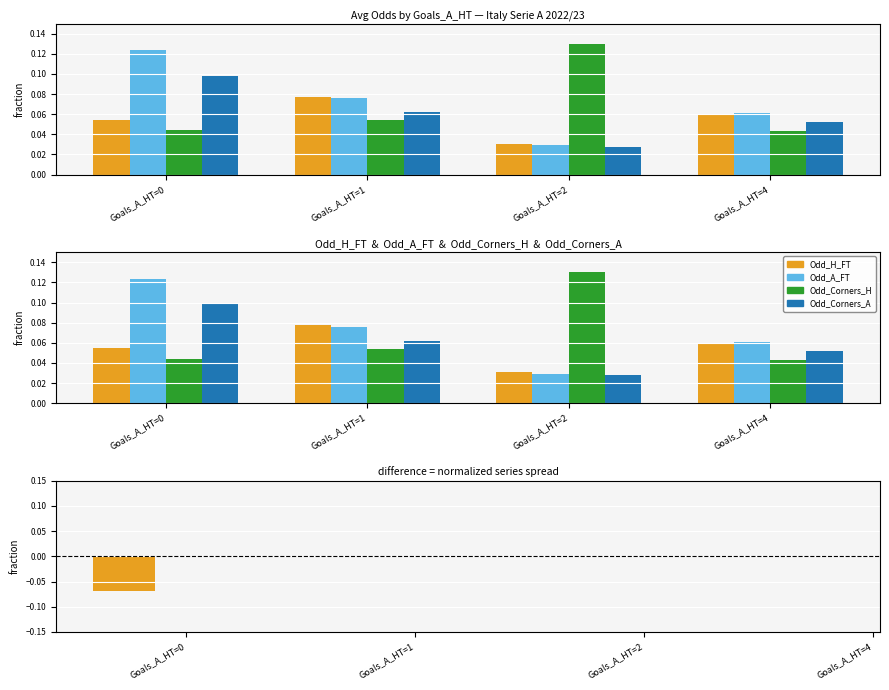

What is the value of the Odd_A_FT bar at the 2nd from the left?

0.1